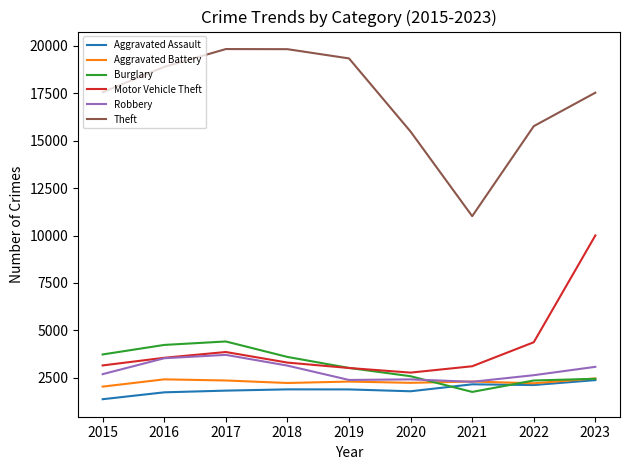

What is the highest value of the Theft series?

19826